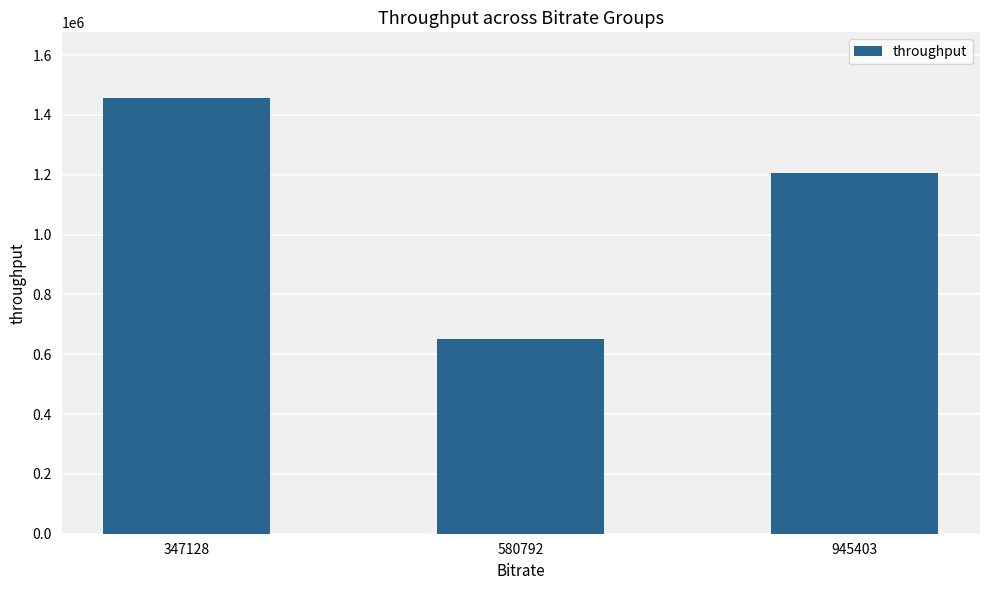

Rank the categories by value from lowest to highest.

580792, 945403, 347128